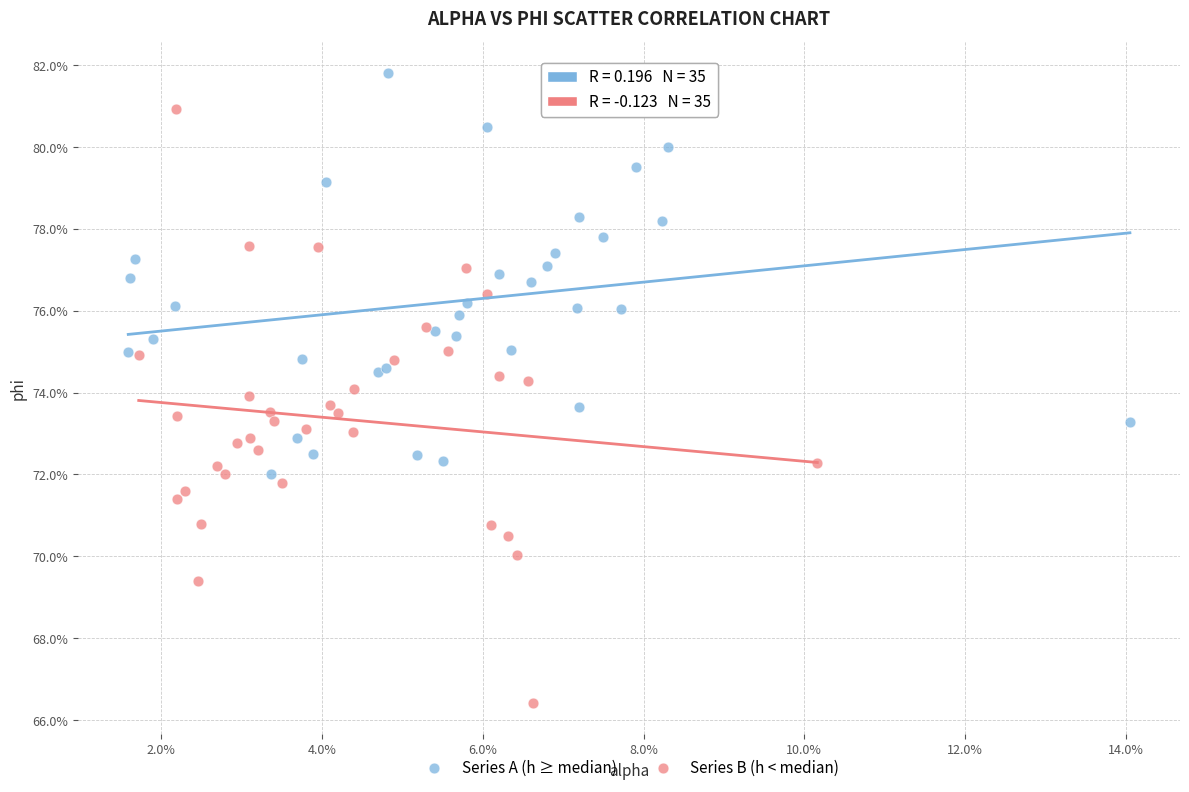

What are all the series names shown in the legend?

Series A (h ≥ median), Series B (h < median)